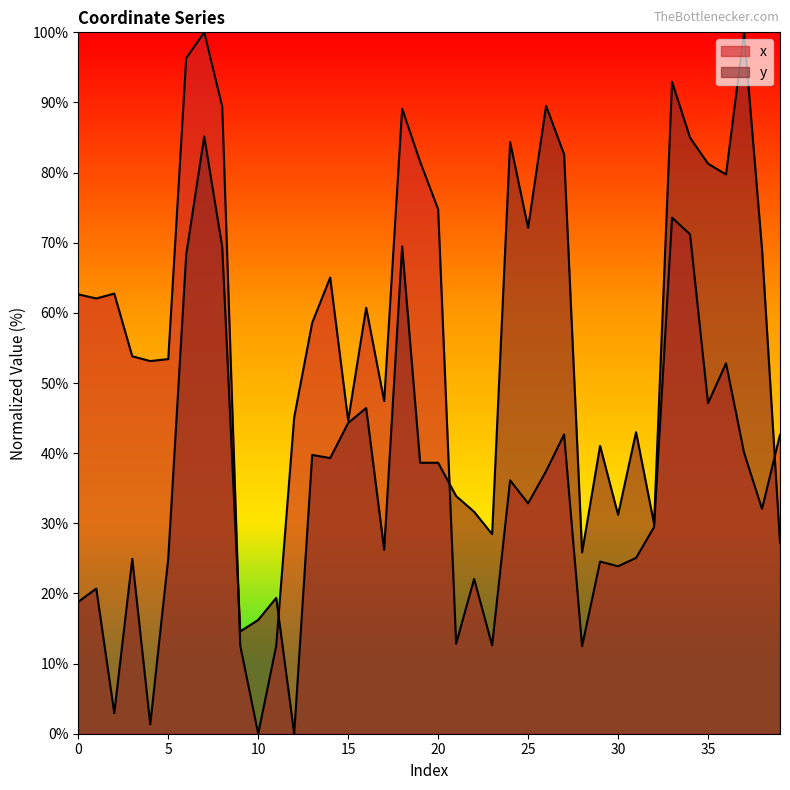

What is the value of the x point at the 28th from the left?

42.7